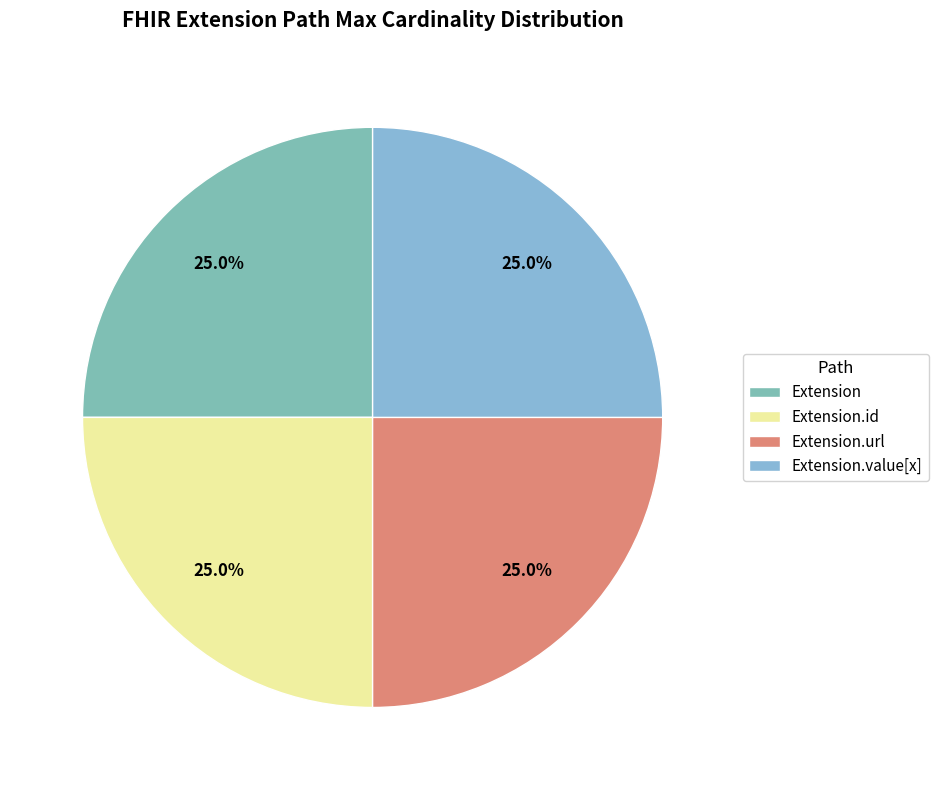

Is there any slice that represents more than half of the pie?

No